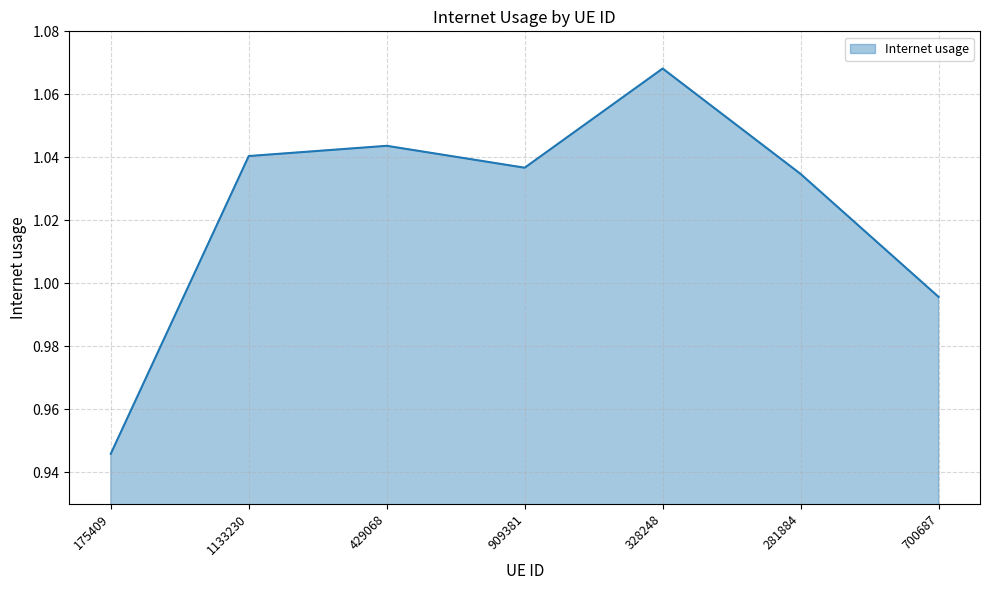

Which category has the lowest value across all series?

175409